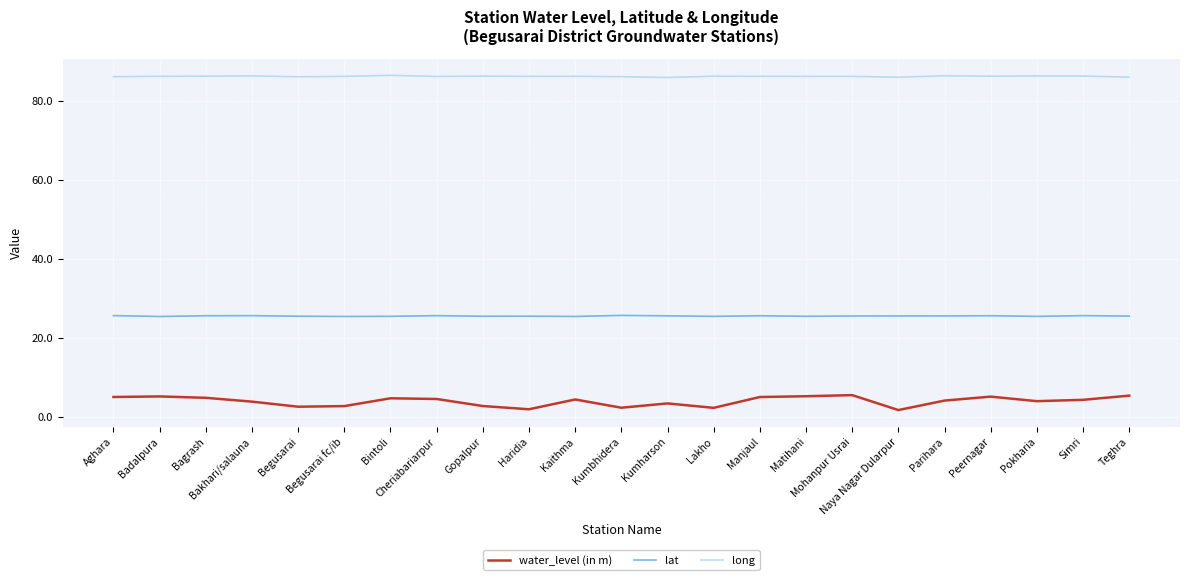

Does the chart have visible grid lines?

Yes